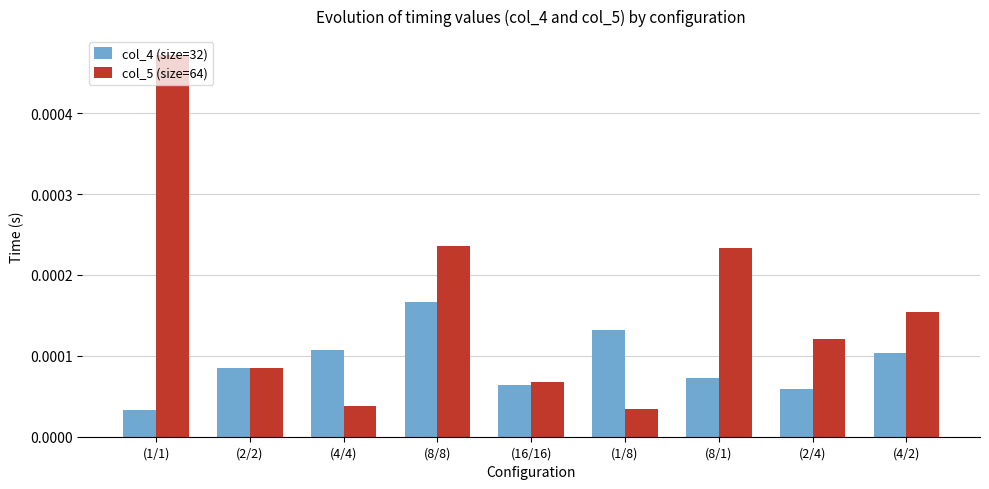

How many col_4 (size=32) values are between 0 and 1?

9